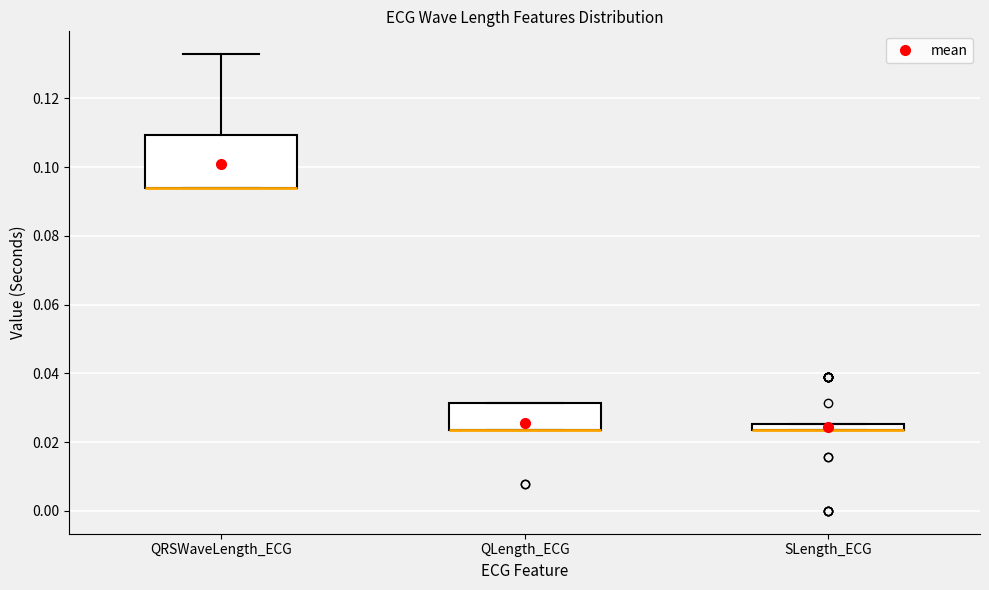

Comparing the boxes themselves (not the whiskers), which one is the tallest?

QRSWaveLength_ECG